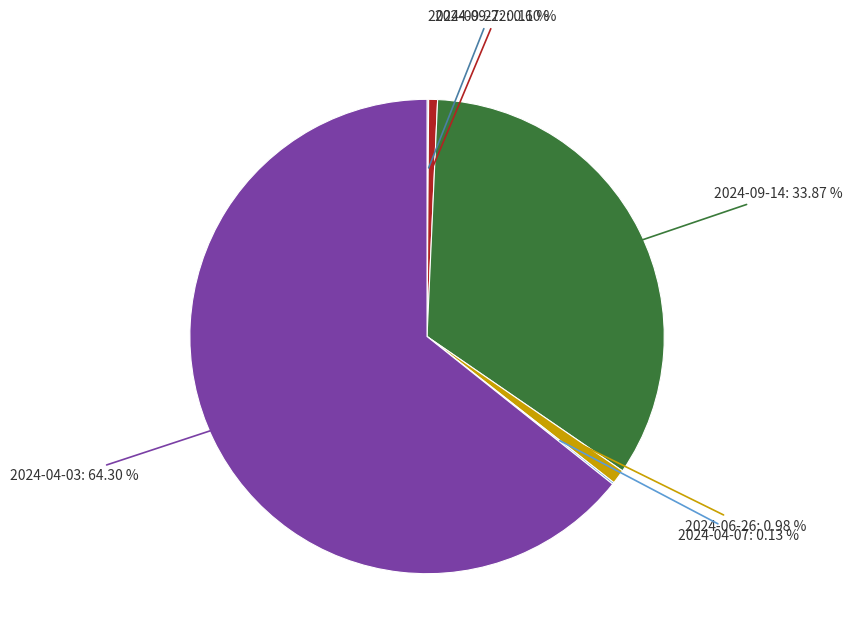

Is there a majority slice in this chart?

Yes